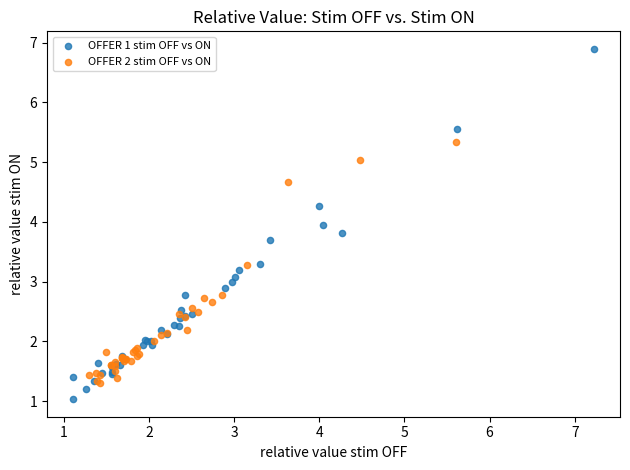

Which series contains the highest Y value?

OFFER 1 stim OFF vs ON